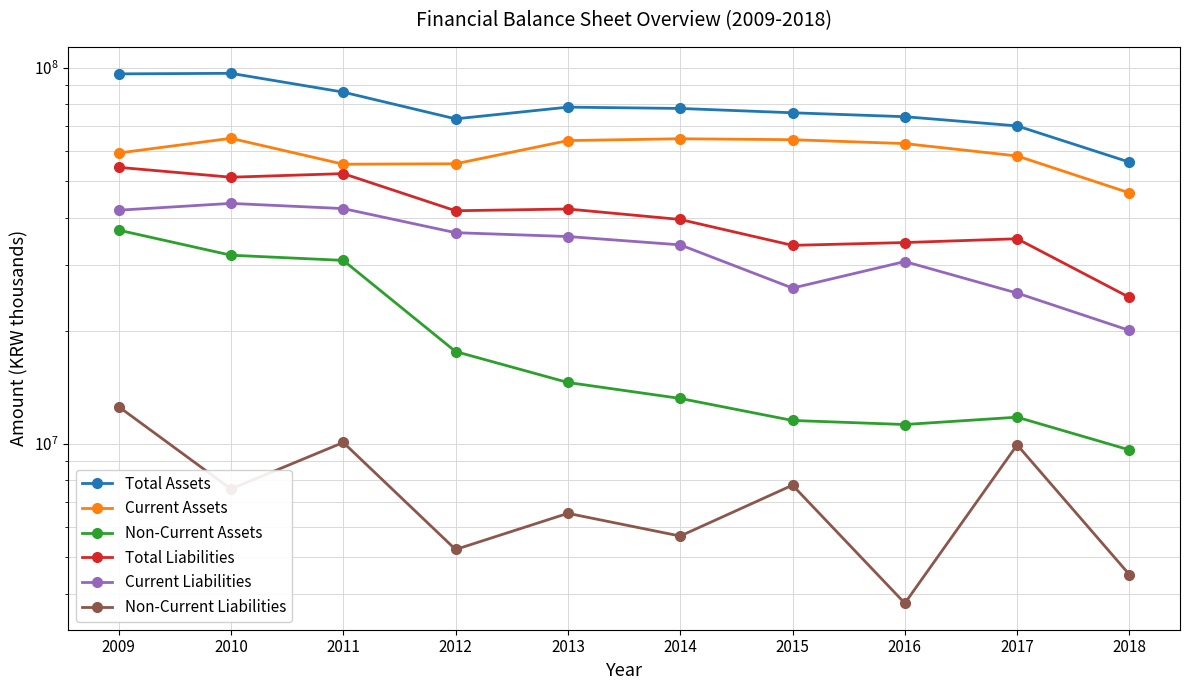

What is the value of the Total Assets point at the 5th from the left?

78684690